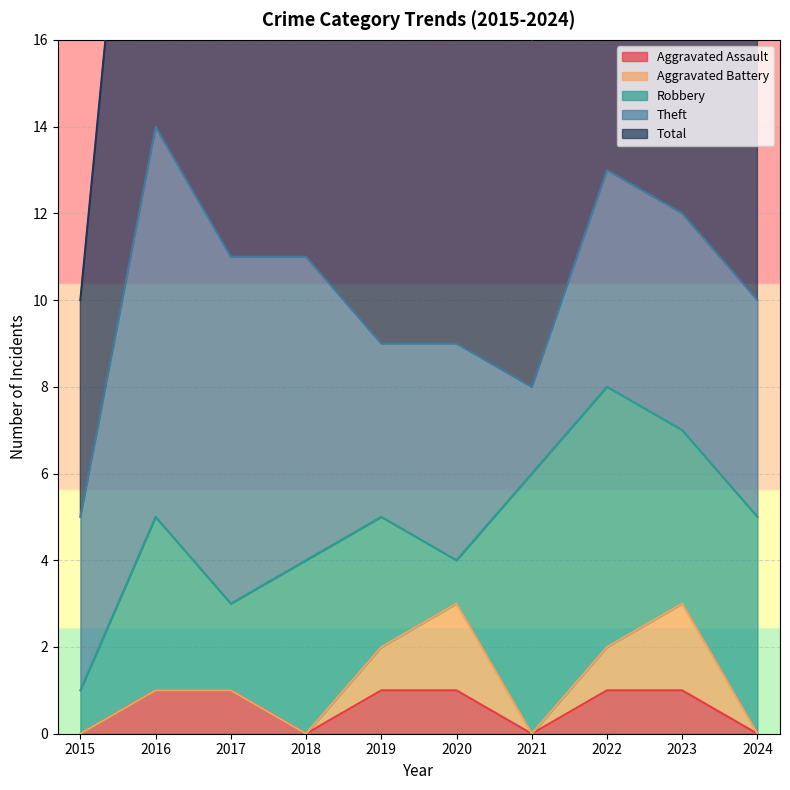

Reading left to right, what are all the values shown in this chart?

Aggravated Assault: 2015=0	2016=1	2017=1	2018=0	2019=1	2020=1	2021=0	2022=1	2023=1	2024=0
Aggravated Battery: 2015=0	2016=0	2017=0	2018=0	2019=1	2020=2	2021=0	2022=1	2023=2	2024=0
Robbery: 2015=1	2016=4	2017=2	2018=4	2019=3	2020=1	2021=6	2022=6	2023=4	2024=5
Theft: 2015=4	2016=9	2017=8	2018=7	2019=4	2020=5	2021=2	2022=5	2023=5	2024=5
Total: 2015=5	2016=14	2017=11	2018=11	2019=9	2020=9	2021=8	2022=13	2023=12	2024=10